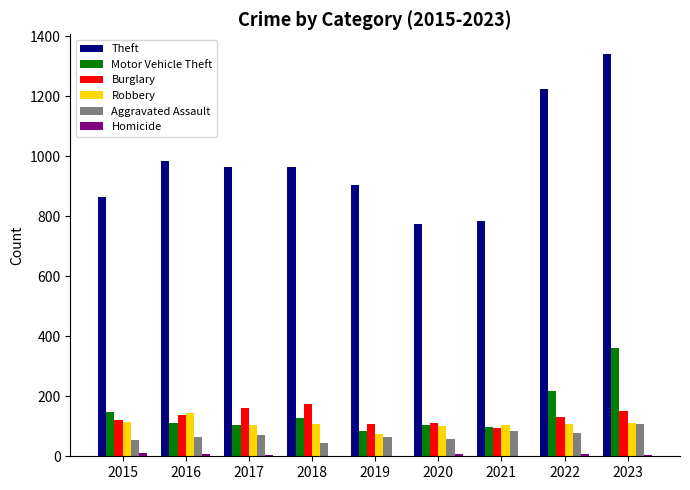

The Robbery series shows 199 at 2015. True or false?

False